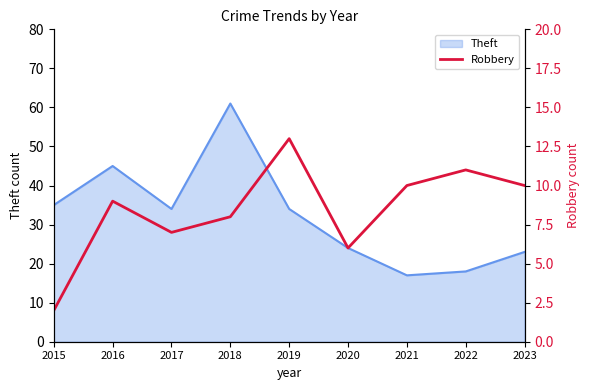

Is it true that Theft equals 35 at 2015?

True